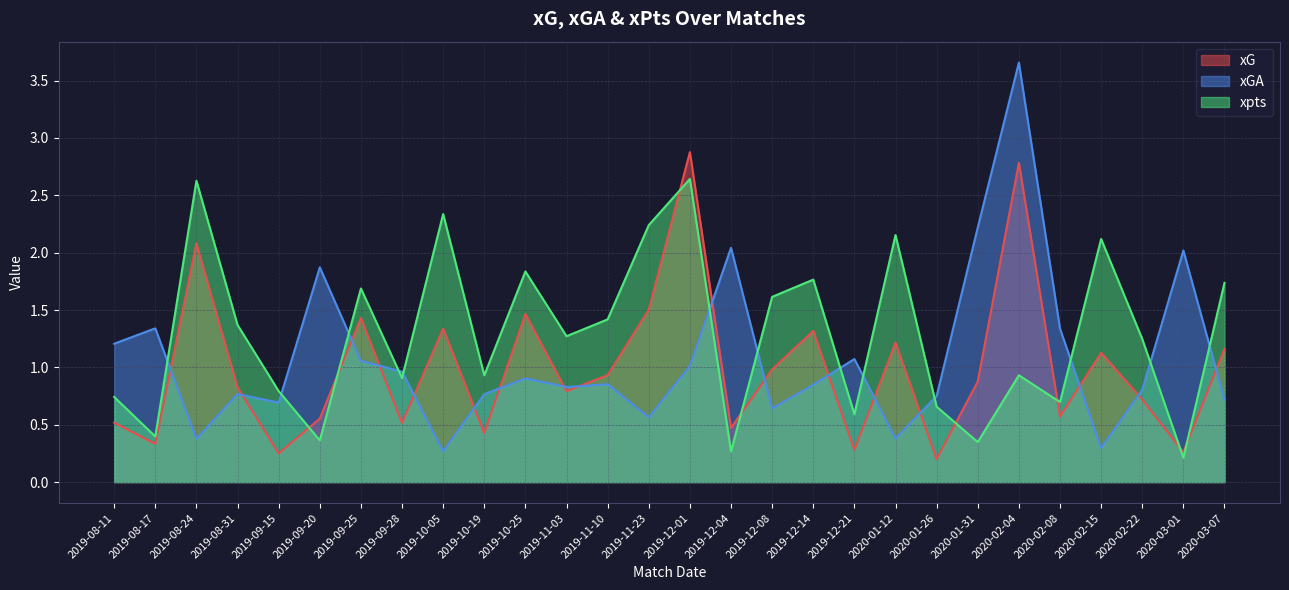

The xpts series shows 0.4 at 2019-09-20. True or false?

True